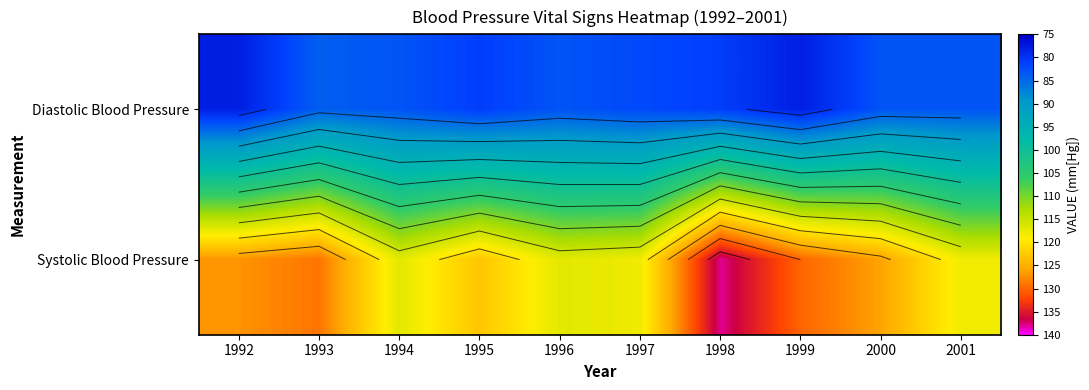

How many values in the Systolic Blood Pressure series exceed 126?

4